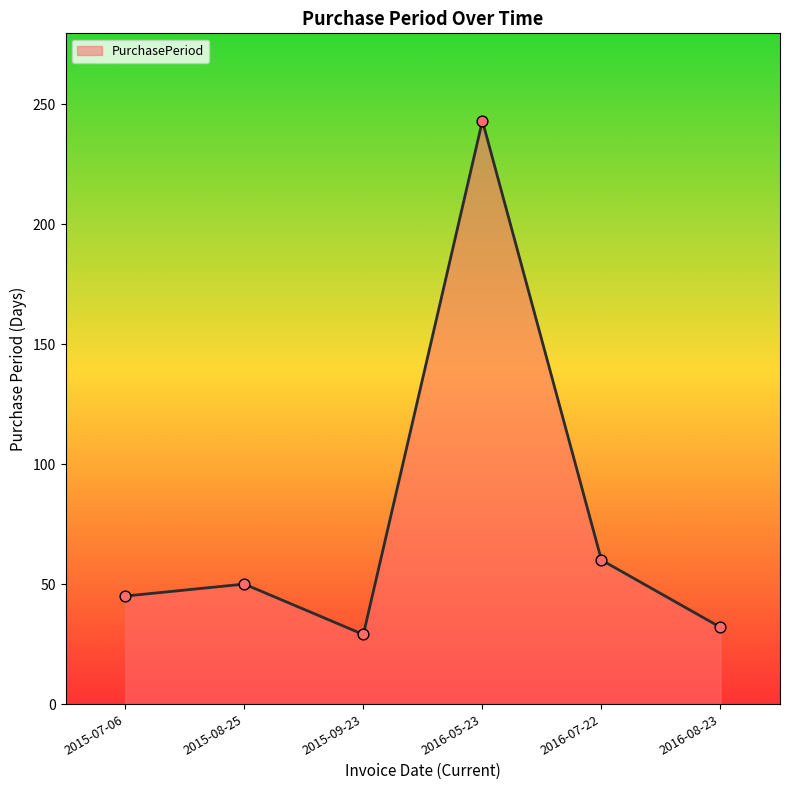

What is the ratio of the value at 2015-09-23 to the value at 2015-08-25?

0.6